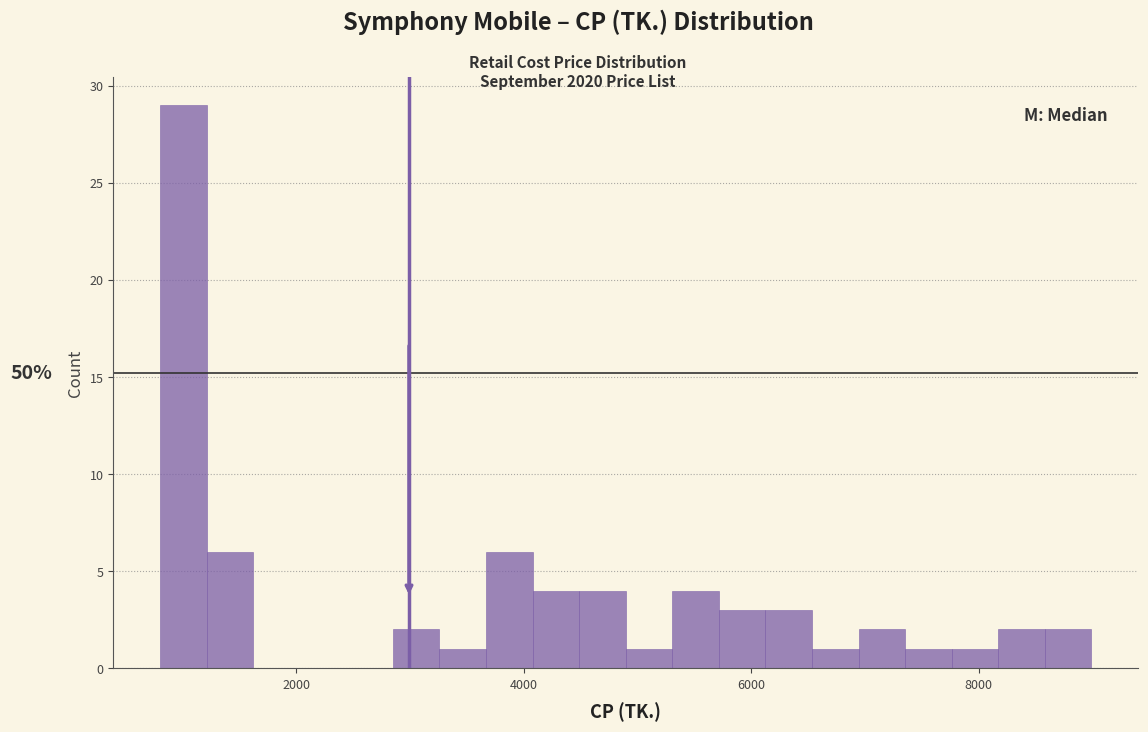

Read against the x-axis, roughly where is the centre of the tallest bar?

1000